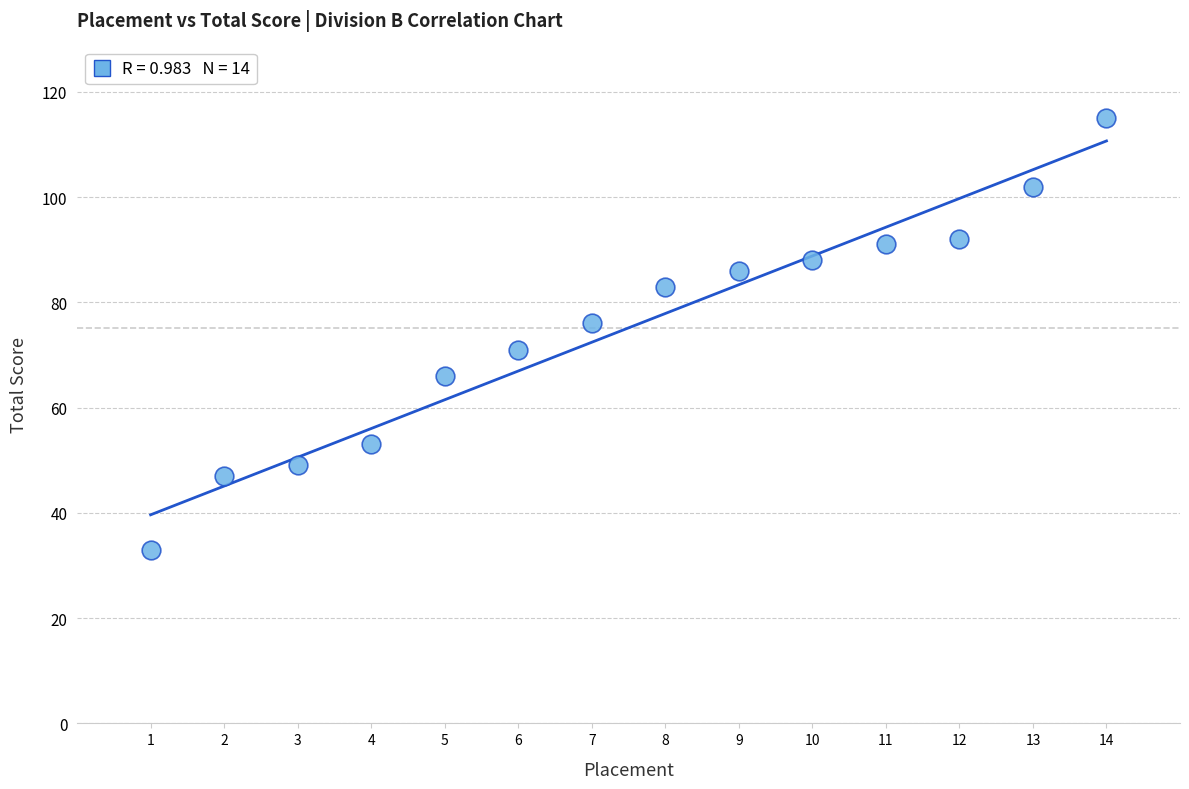

What is the range of Y values (max minus min)?

82